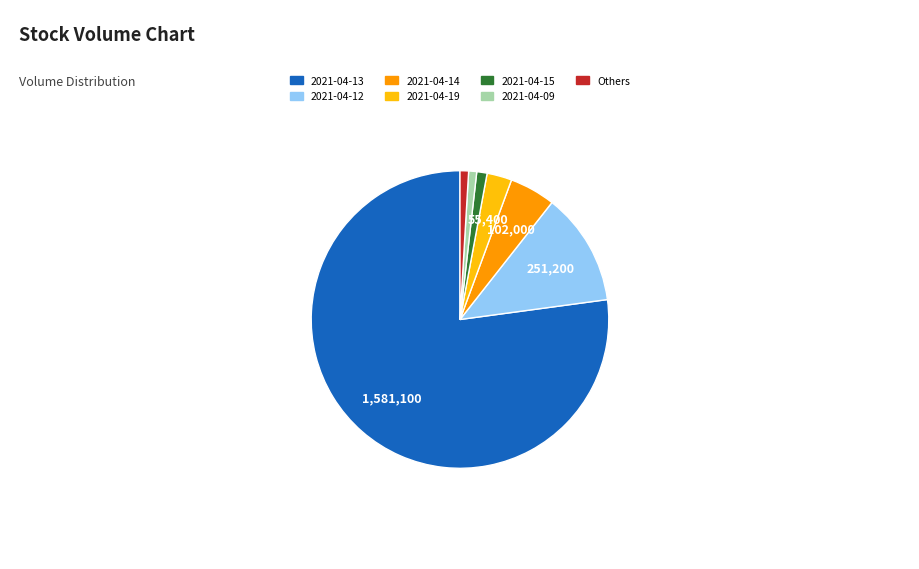

Is the sum of Others and 2021-04-09 greater than half?

No